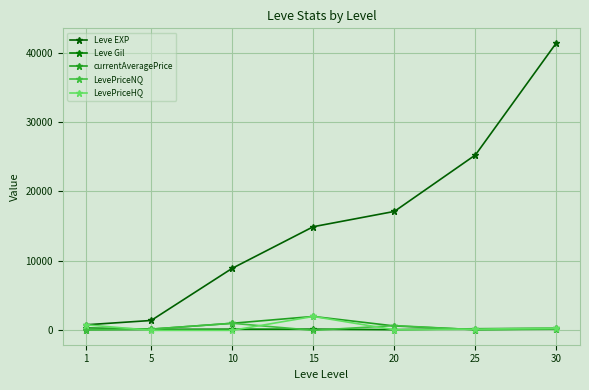

True or false: LevePriceNQ has a value of 1017.2 at 10.

True